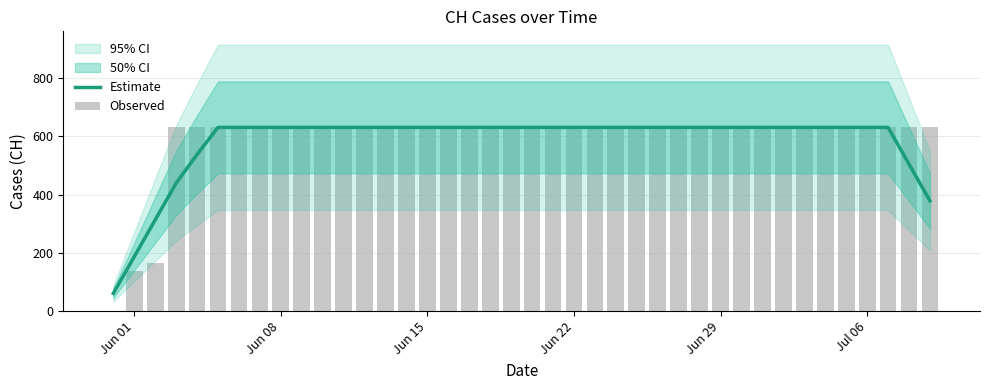

What is the maximum value for Estimate?

631.0